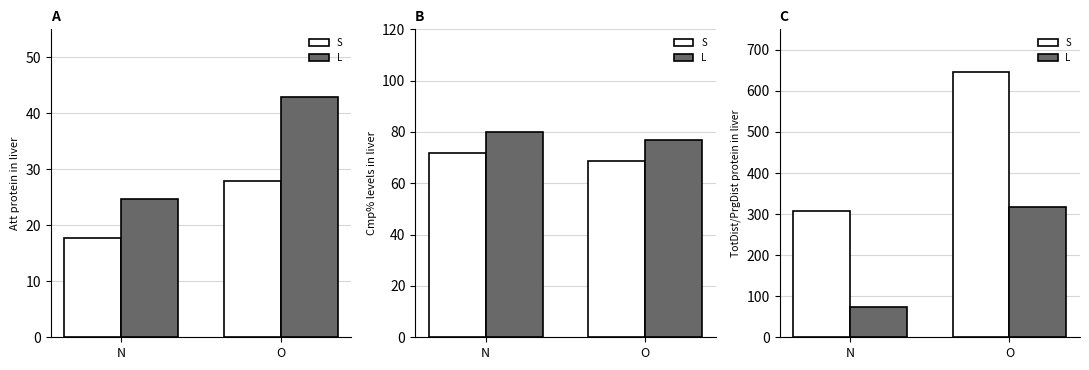

What is the total value across all series at O?

963.0